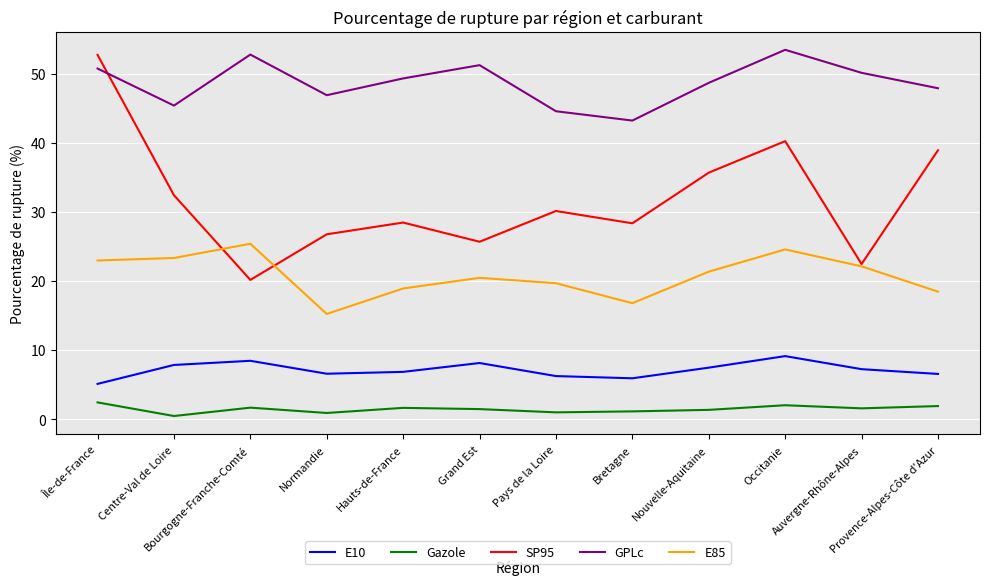

What is the maximum value for SP95?

52.7